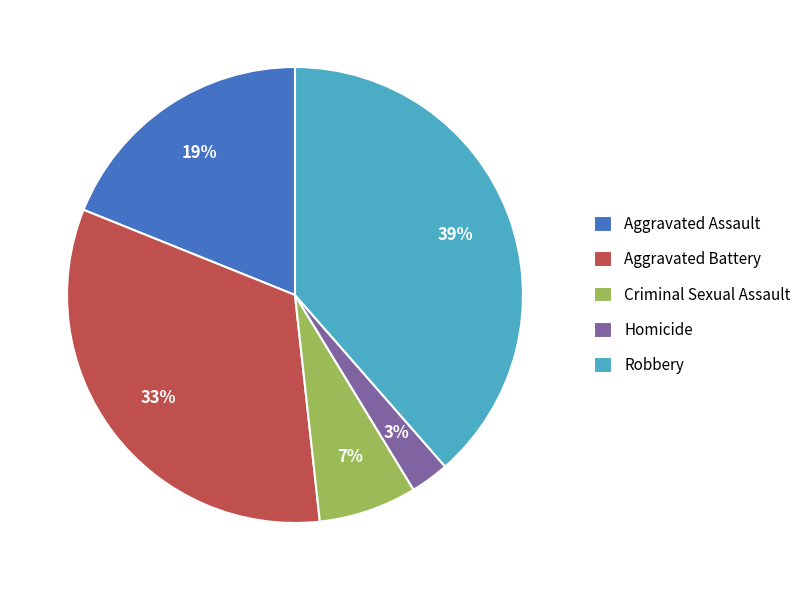

The Aggravated Battery slice represents 33% of the pie. True or false?

True